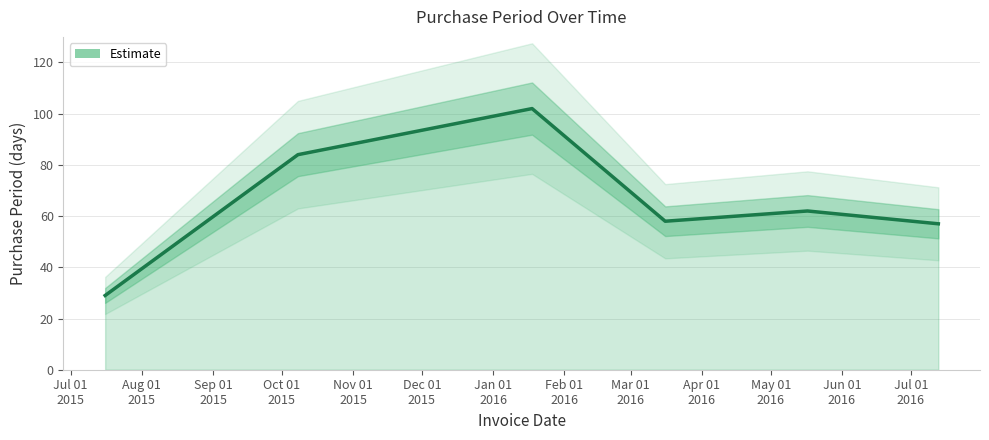

Where is the data nearest to the value 65?

2016-05-17